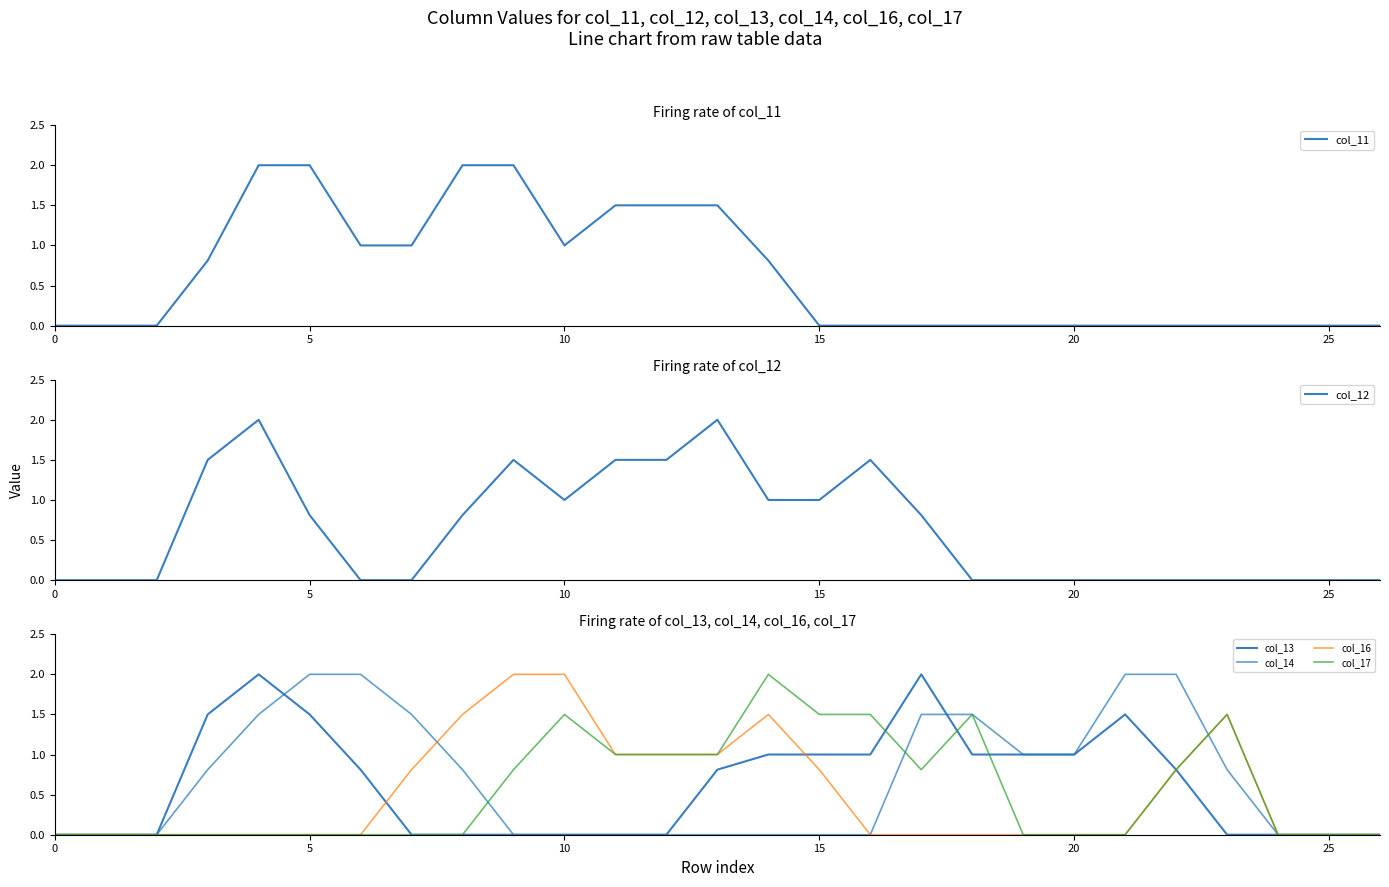

Which series has the largest total across all categories?

col_14